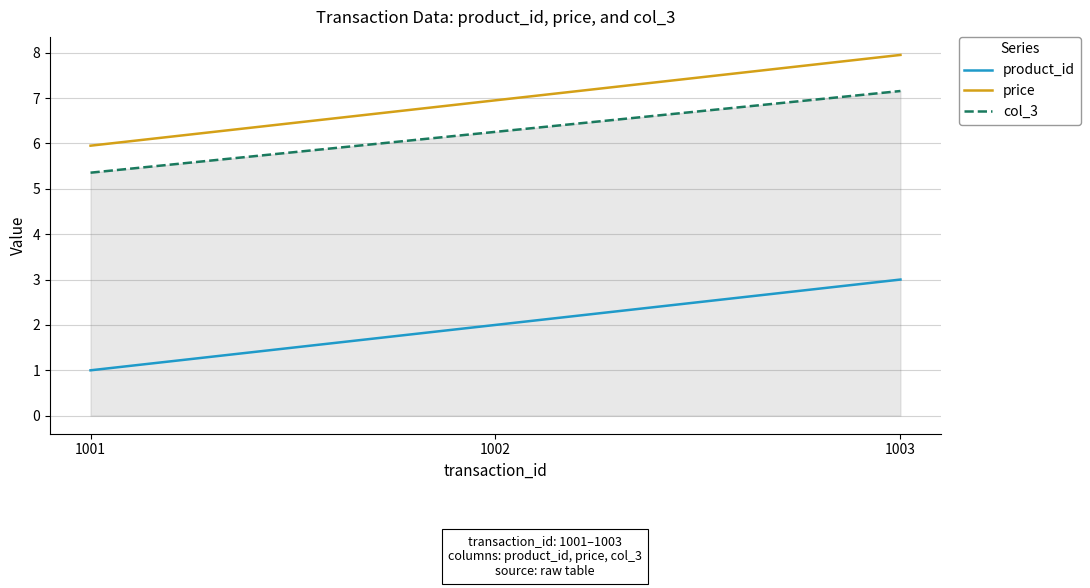

List the series in order of their peak value, lowest first.

product_id, col_3, price